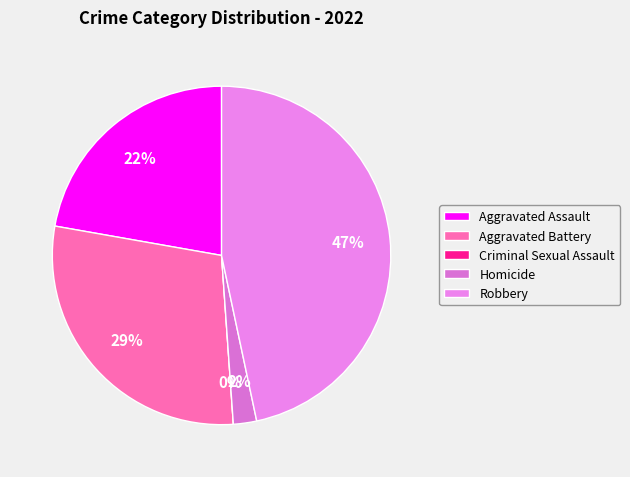

True or false: Criminal Sexual Assault accounts for 1% of the total.

False